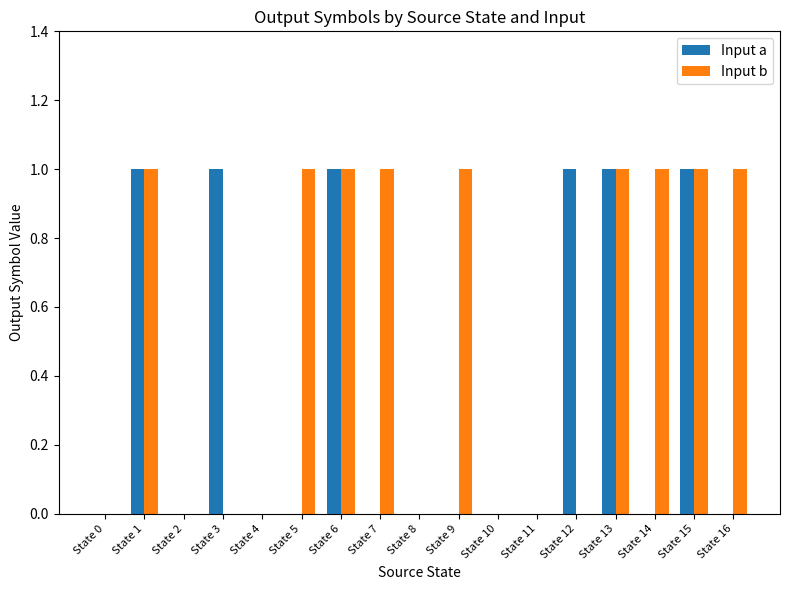

What is the sum of all Input a values?

6